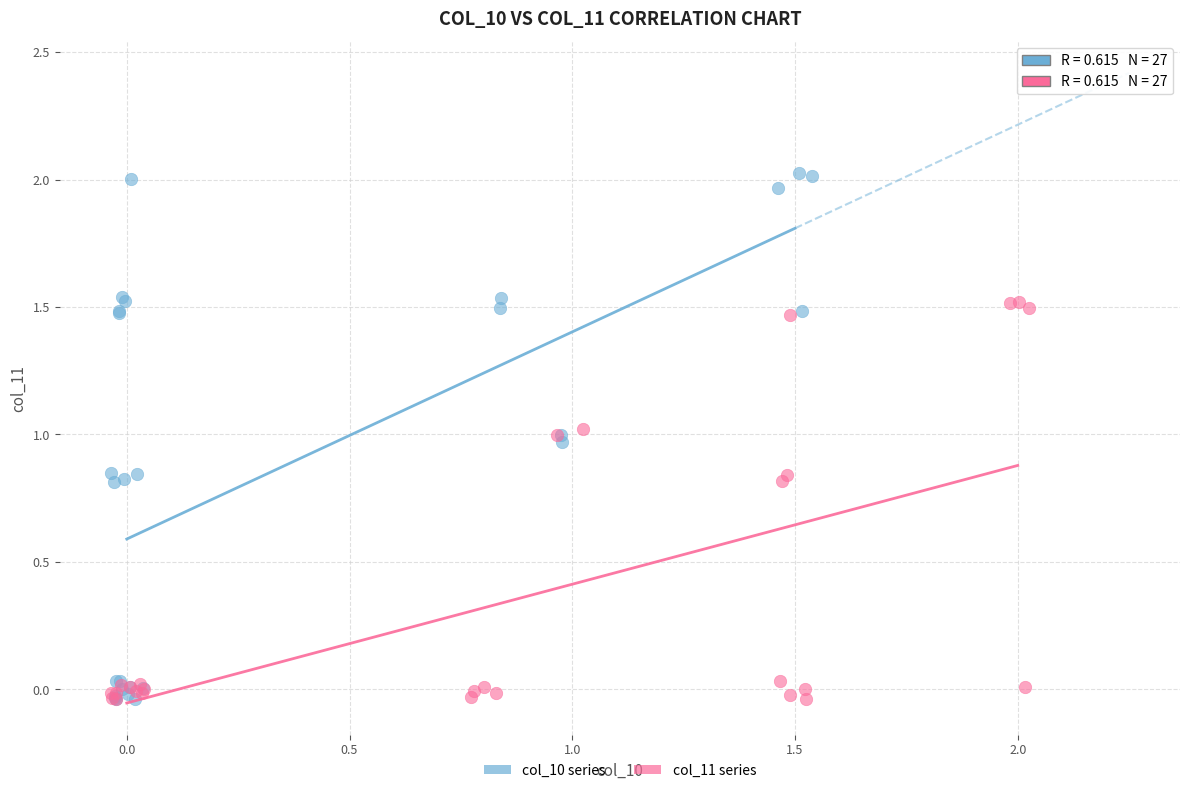

Which series has the widest spread of Y values?

col_10 series